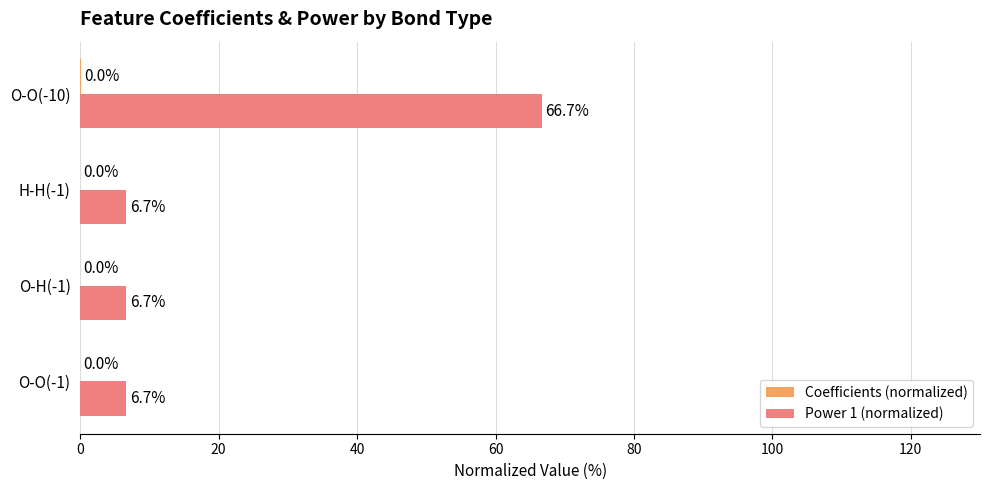

Which series has the largest total across all categories?

Power 1 (normalized)